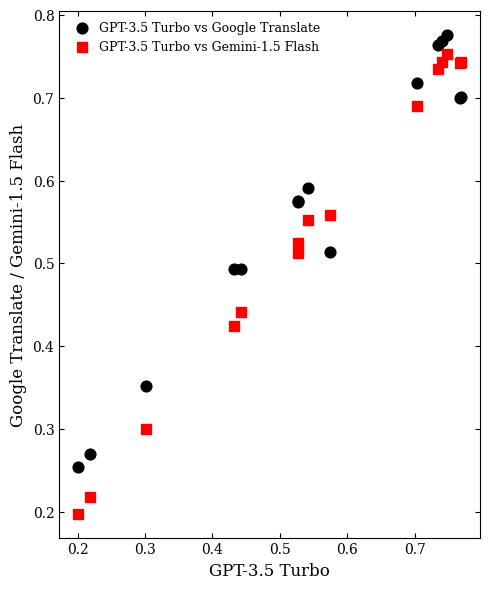

Which series has the widest spread of Y values?

GPT-3.5 Turbo vs Gemini-1.5 Flash